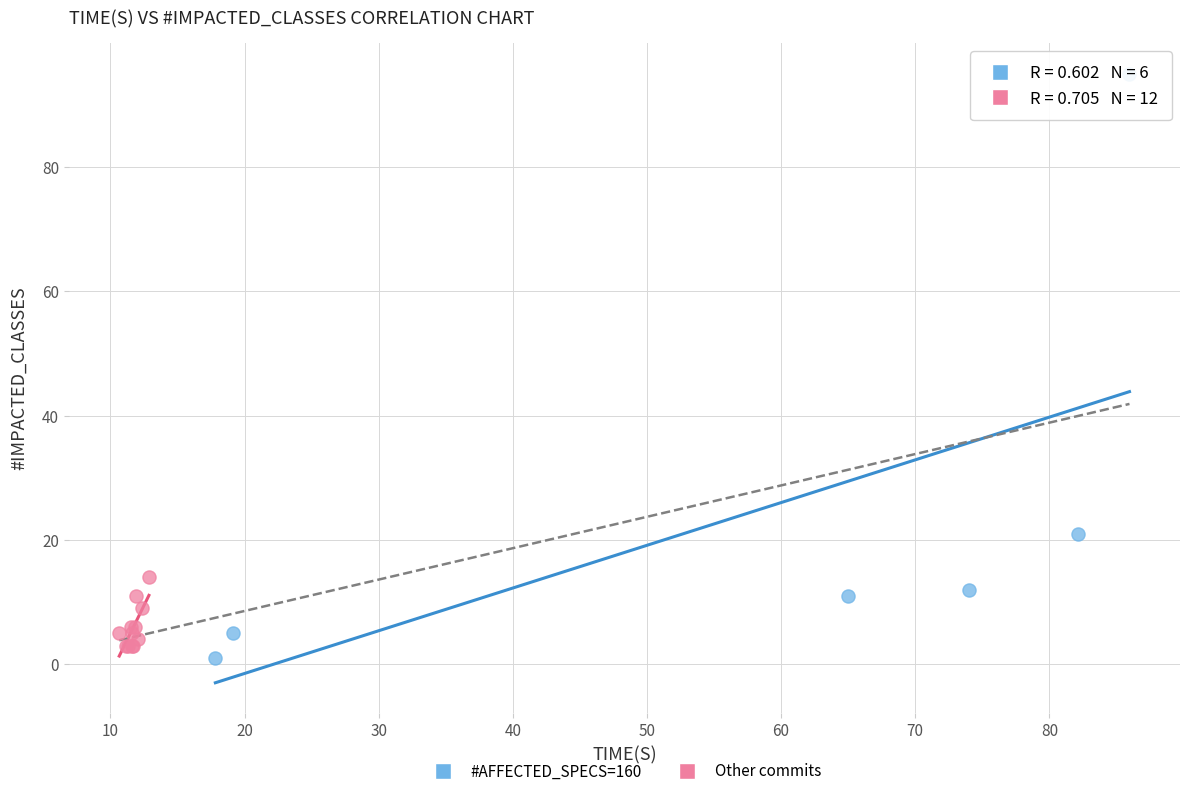

Which series reaches the maximum Y coordinate?

#AFFECTED_SPECS=160